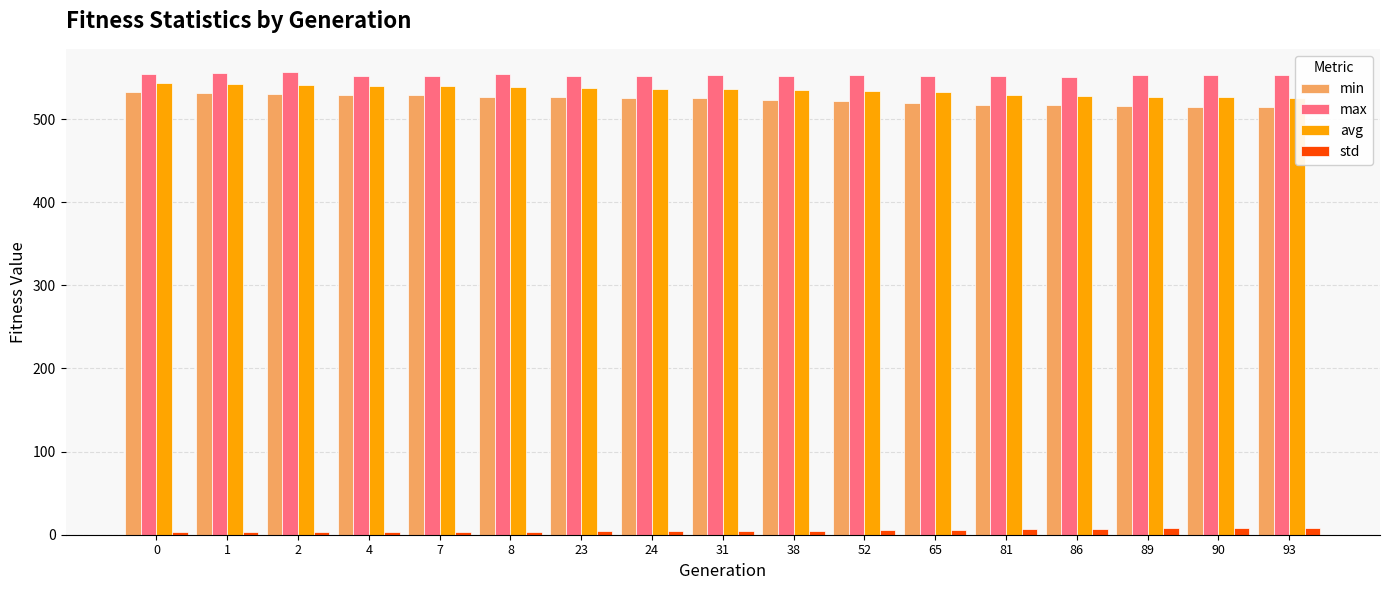

Reading right to left, list all the values displayed in this chart.

min: 515.0	515.1	515.6	516.4	516.7	519.0	521.4	522.7	525.1	525.7	526.1	526.4	528.7	529.1	530.0	530.8	532.5
max: 552.6	552.8	552.6	551.1	552.4	552.4	552.5	552.1	552.6	552.1	552.3	553.7	552.2	552.4	556.7	555.0	554.6
avg: 525.6	526.7	527.0	527.8	529.2	532.4	533.9	535.3	536.0	536.8	536.9	539.0	539.2	540.1	541.0	541.8	543.6
std: 7.9	7.6	7.5	7.2	6.7	5.8	5.3	4.9	4.7	4.5	4.4	3.7	3.6	3.3	3.0	2.8	3.0